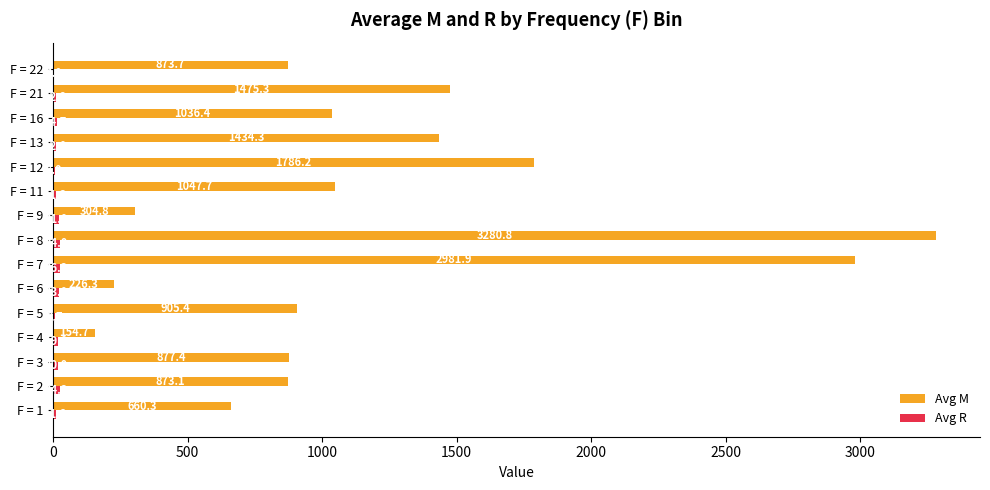

What is the sum of all Avg M values?

17918.3